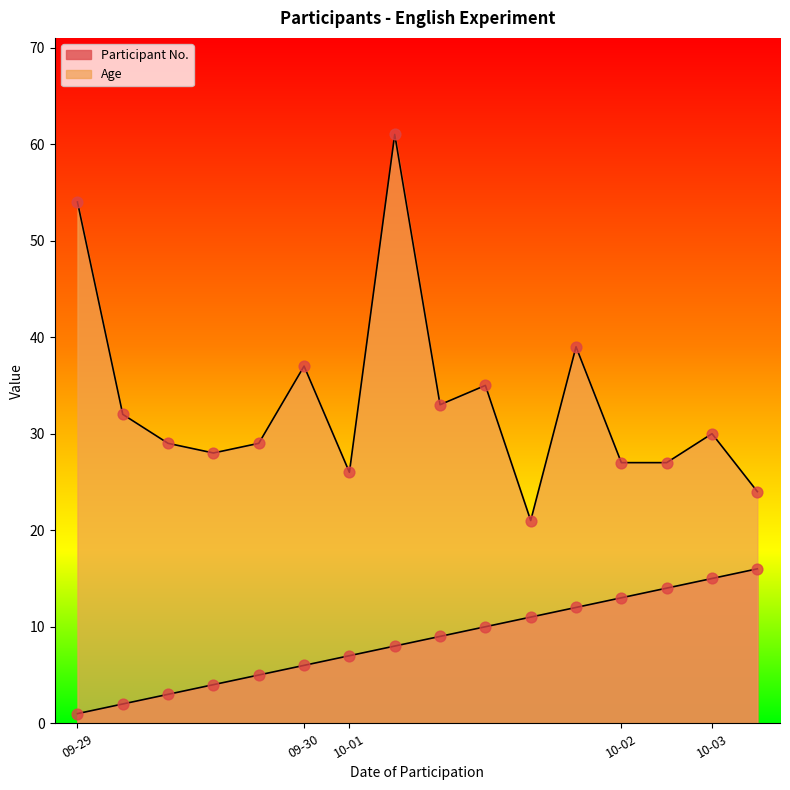

At which category is the sum across all series the highest?

2020-10-01